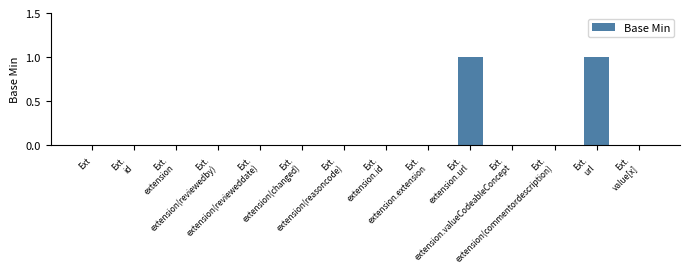

Reading left to right, list all the values displayed in this chart.

0	0	0	0	0	0	0	0	0	1	0	0	1	0